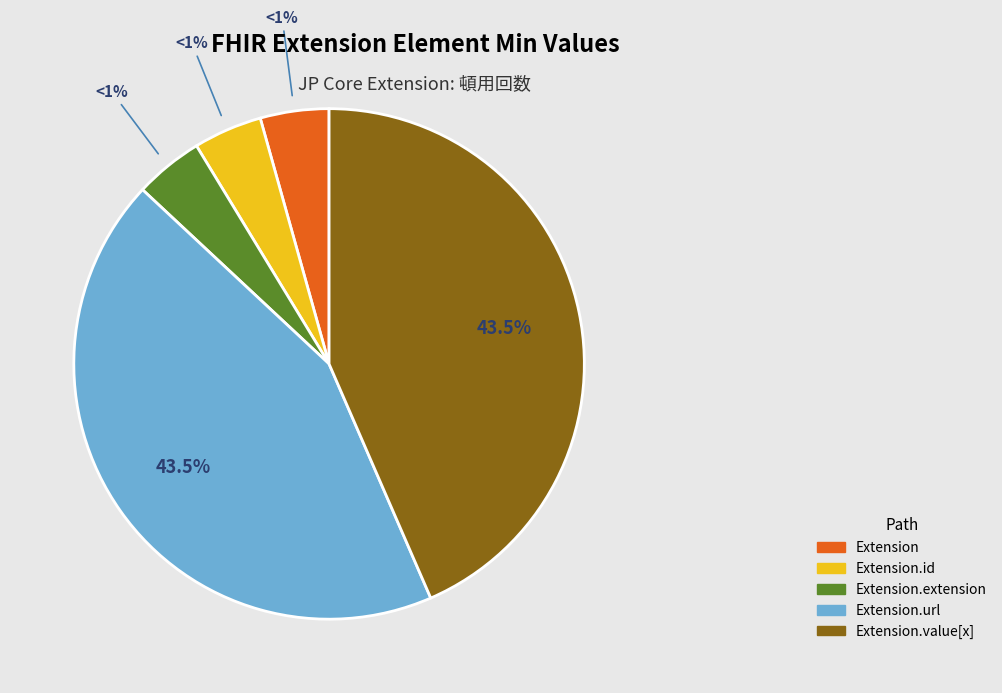

Between Extension and Extension.url, which is larger?

Extension.url